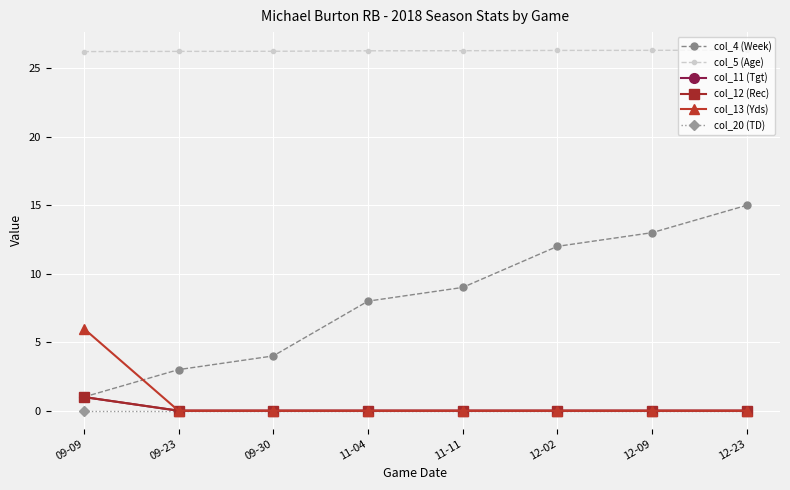

Does the chart have visible grid lines?

Yes